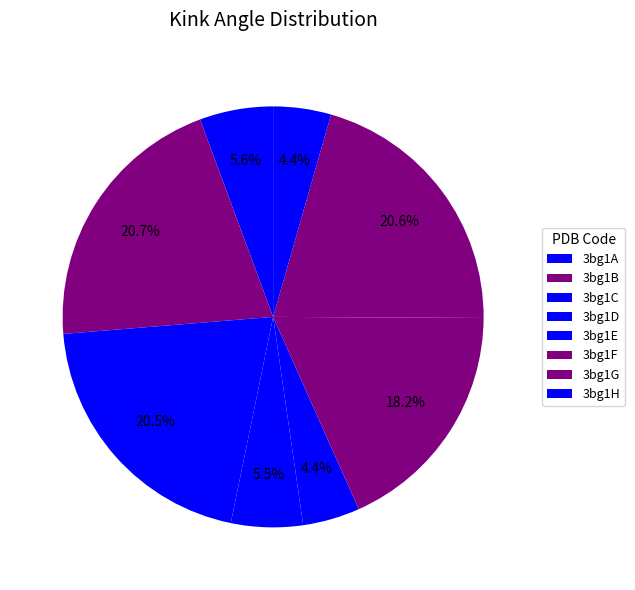

Does any single category account for the majority?

No